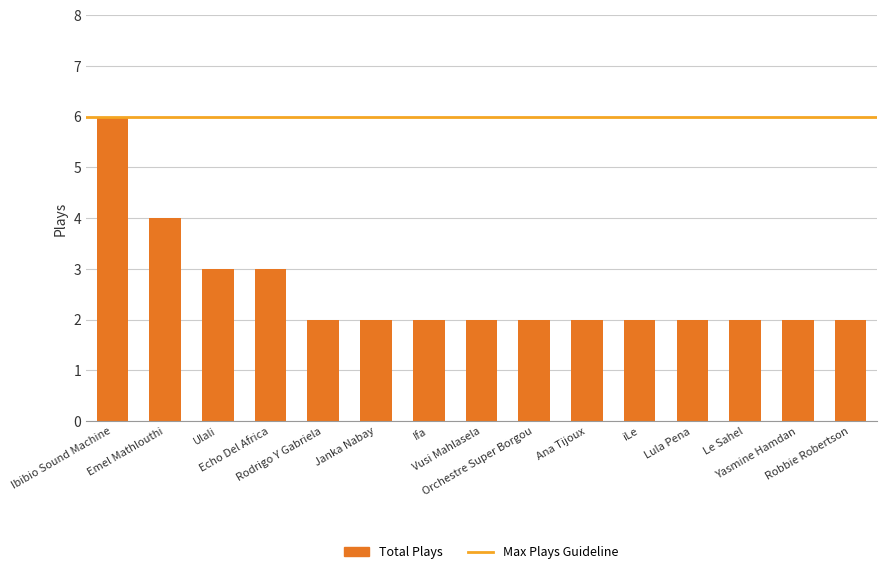

Is it true that the value at Lula Pena is 1?

False